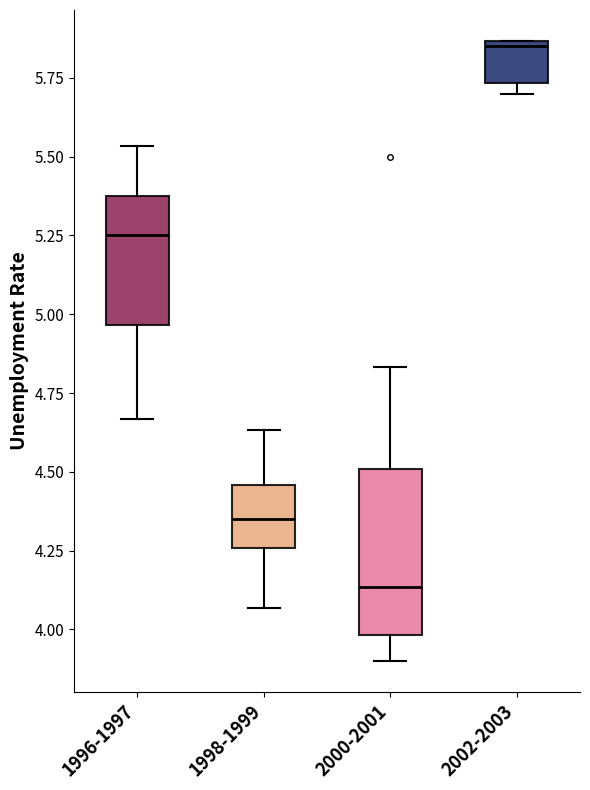

Comparing the boxes themselves (not the whiskers), which one is the tallest?

2000-2001